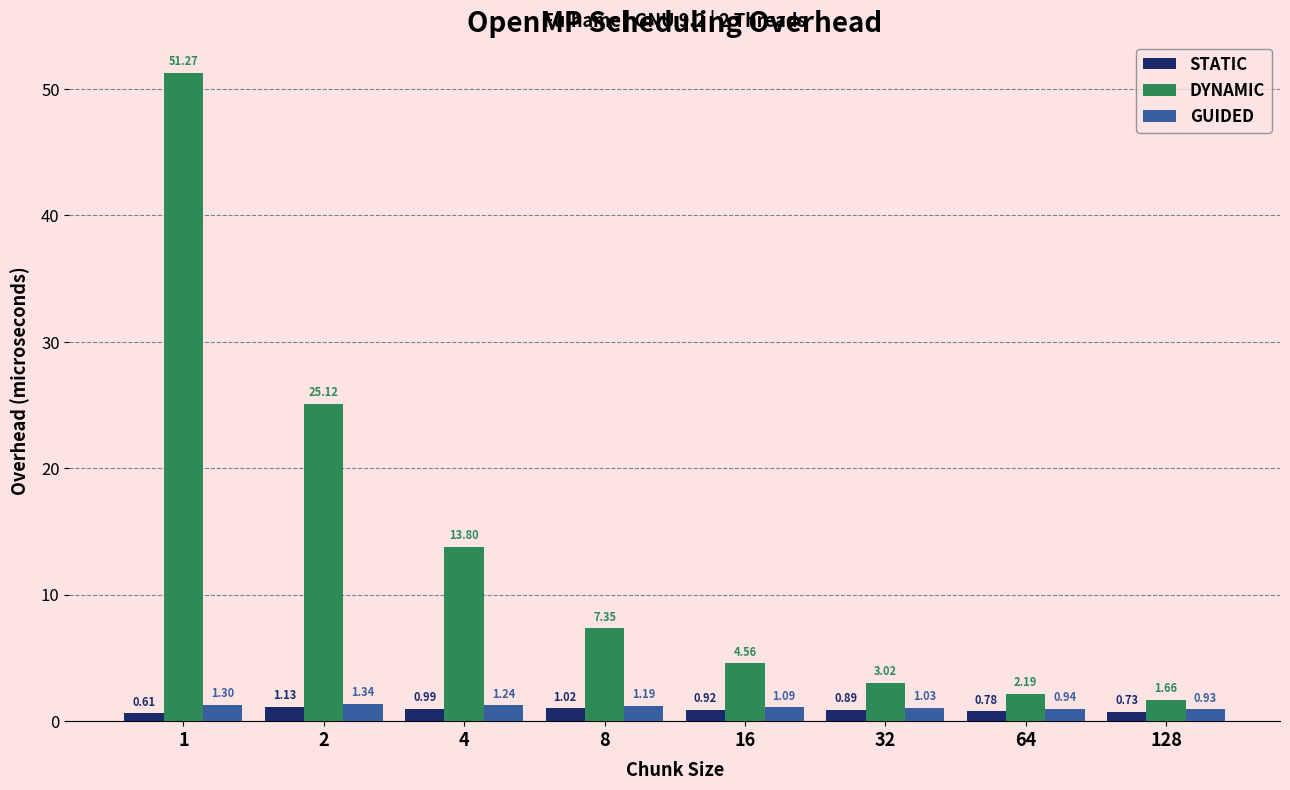

Which series has the widest spread of values?

DYNAMIC